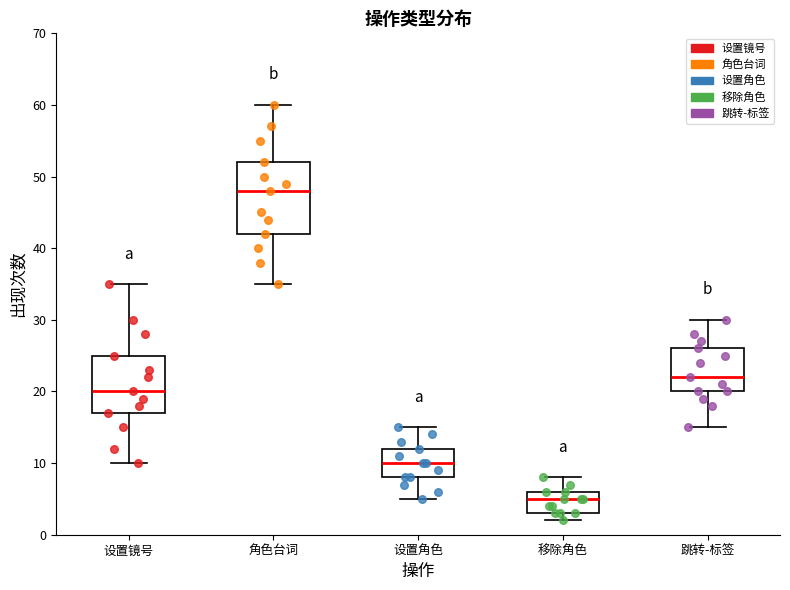

Comparing the boxes themselves (not the whiskers), which one is the tallest?

角色台词